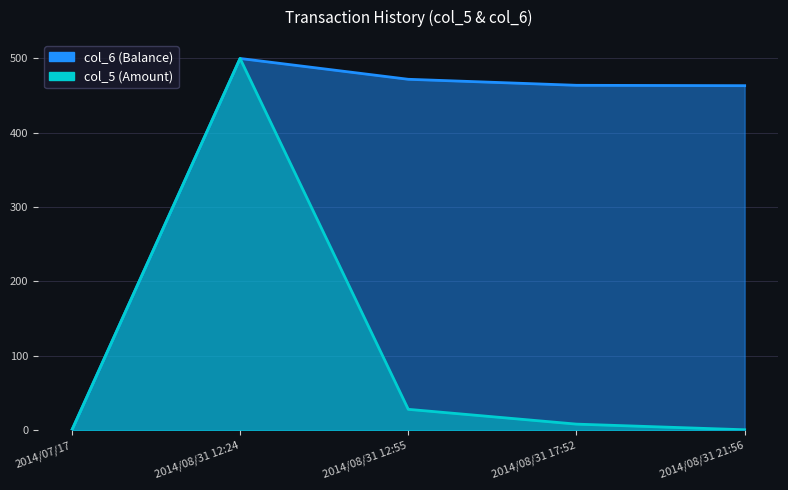

Is the value of col_5 at 2014/08/31 12:24 greater than the value of col_6 at 2014/08/31 17:52?

Yes